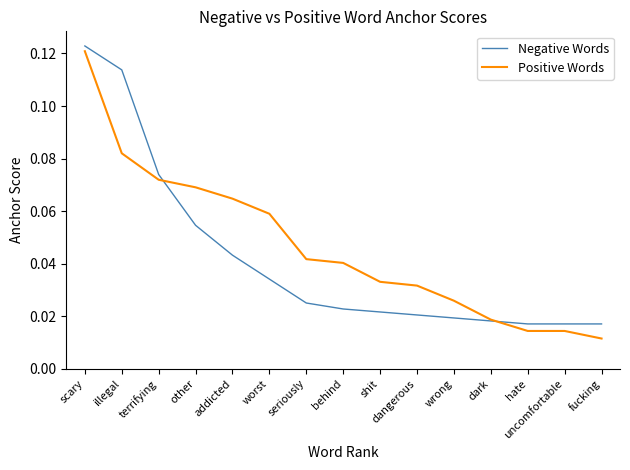

Count the number of data series in this chart.

2